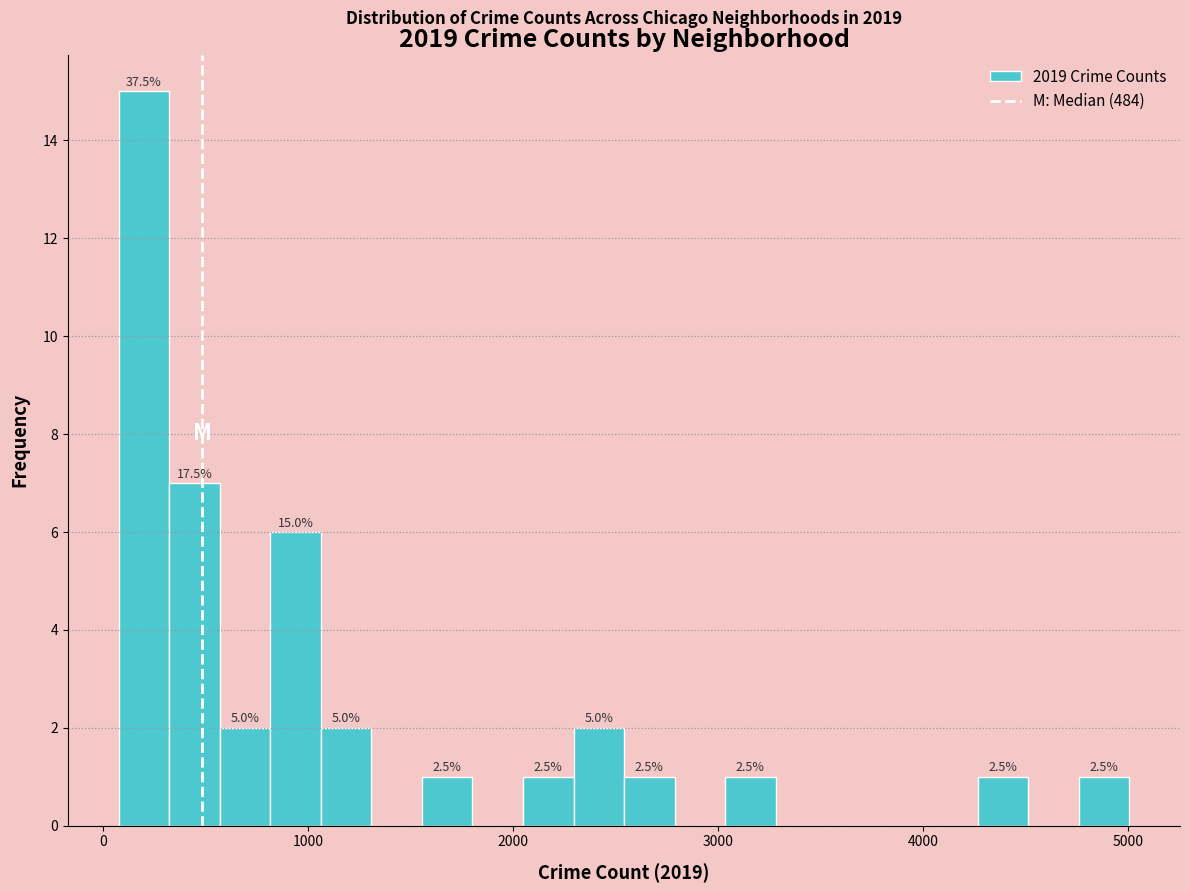

Read against the x-axis, roughly where is the centre of the tallest bar?

200